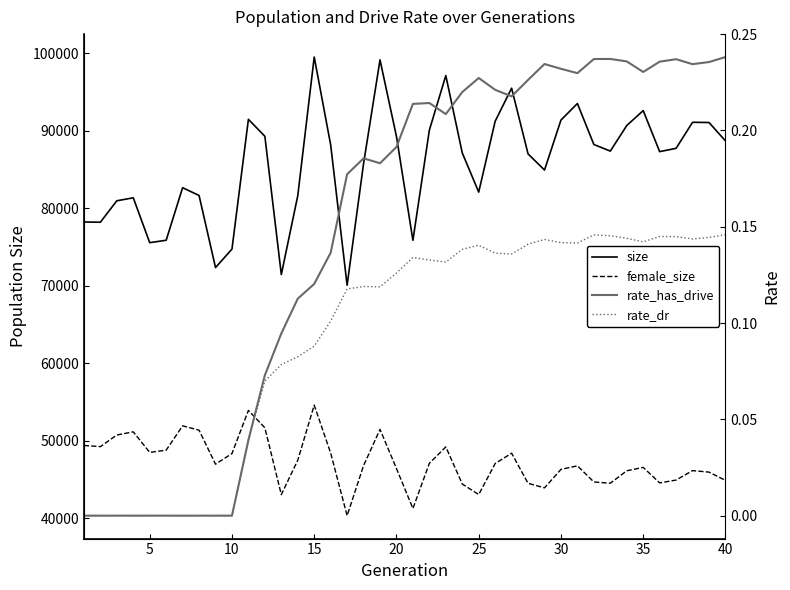

How many interior local peaks does the rate_has_drive series have?

6